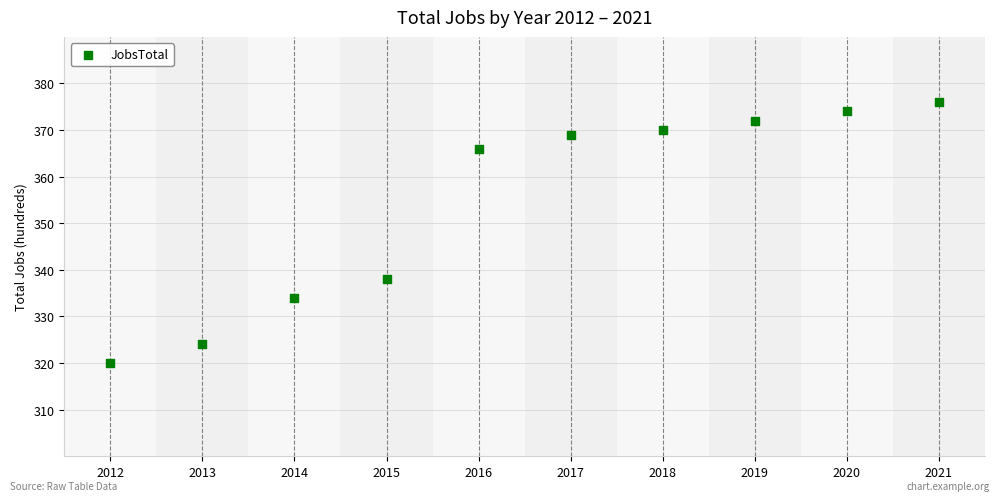

What is the average Y value?

354